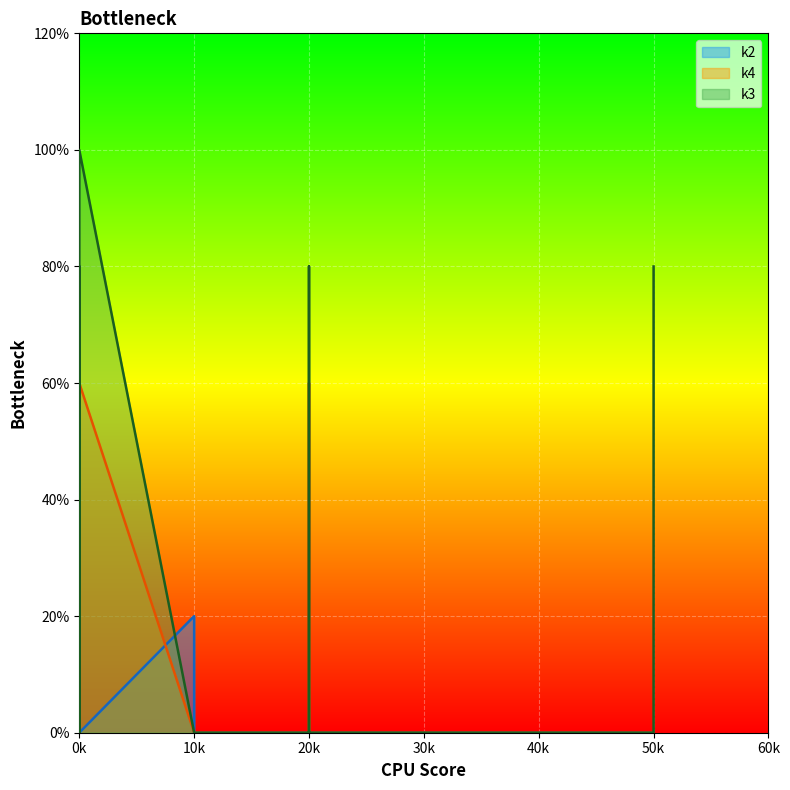

In k4, how many points are lower than both neighbors (excluding endpoints)?

1